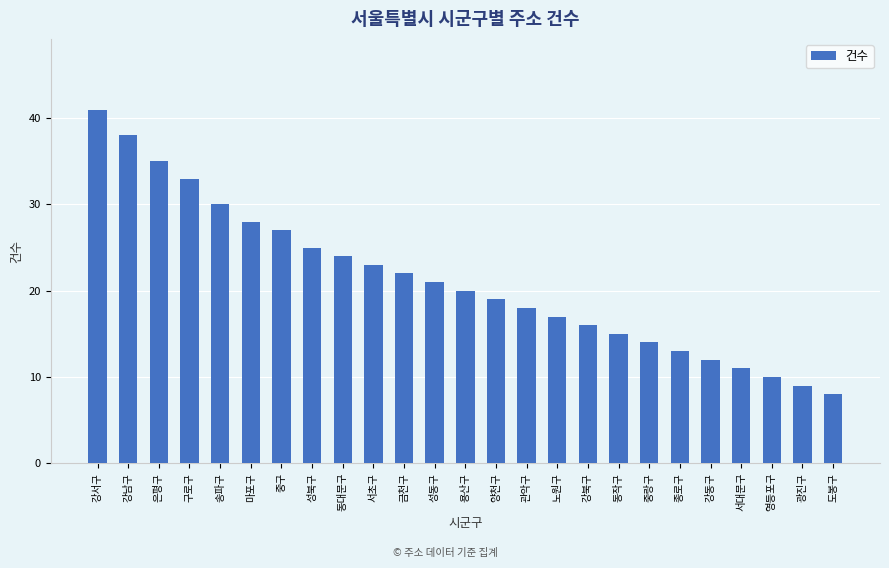

Reading left to right, extract all data points from this chart.

강서구=41	강남구=38	은평구=35	구로구=33	송파구=30	마포구=28	중구=27	성북구=25	동대문구=24	서초구=23	금천구=22	성동구=21	용산구=20	양천구=19	관악구=18	노원구=17	강북구=16	동작구=15	중랑구=14	종로구=13	강동구=12	서대문구=11	영등포구=10	광진구=9	도봉구=8